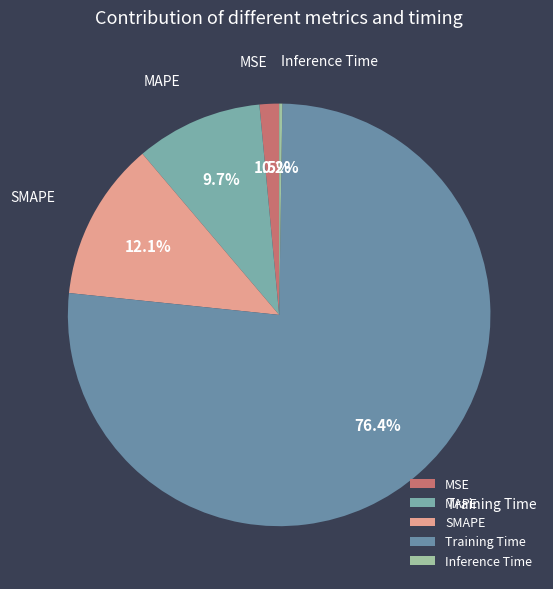

Which has a higher value, MAPE or SMAPE?

SMAPE